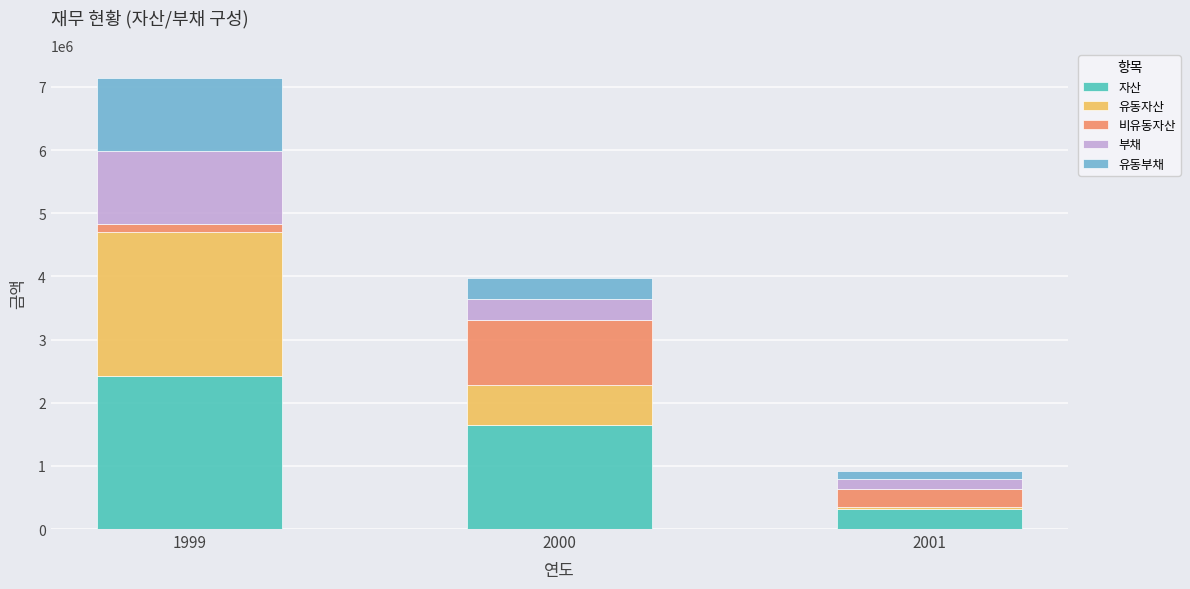

What is the average value of the 자산 series?

1462532